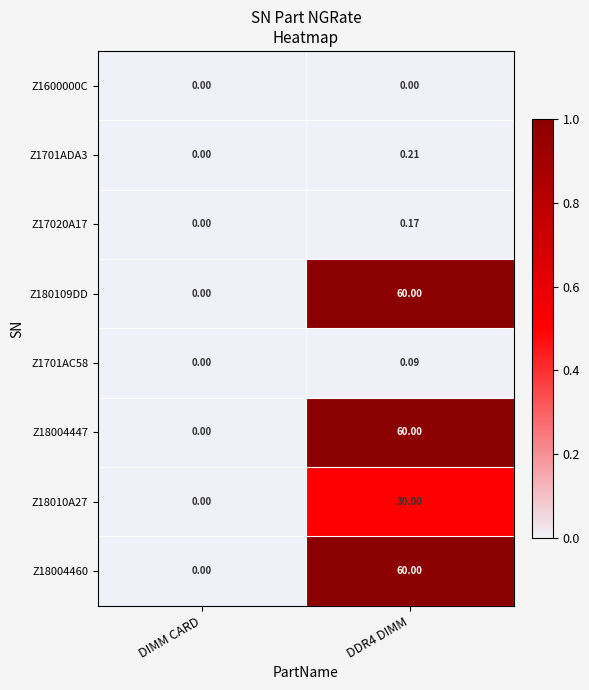

Which category has the lowest value in the Z17020A17 series?

DIMM CARD